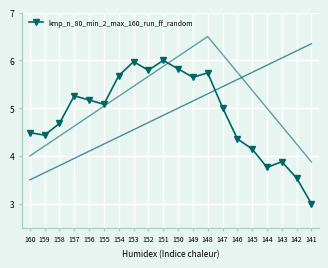

The value at 145 is 4.1. True or false?

True